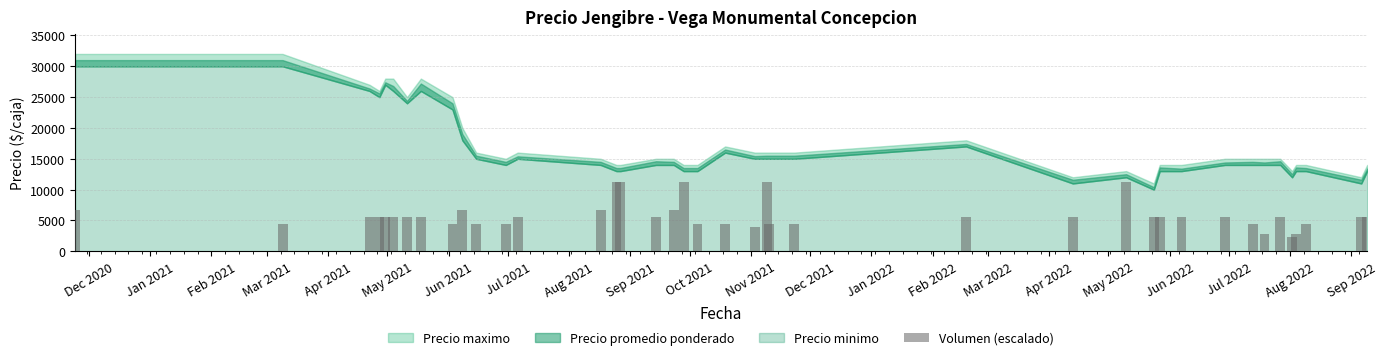

What is the minimum value shown in the chart?

2240.0